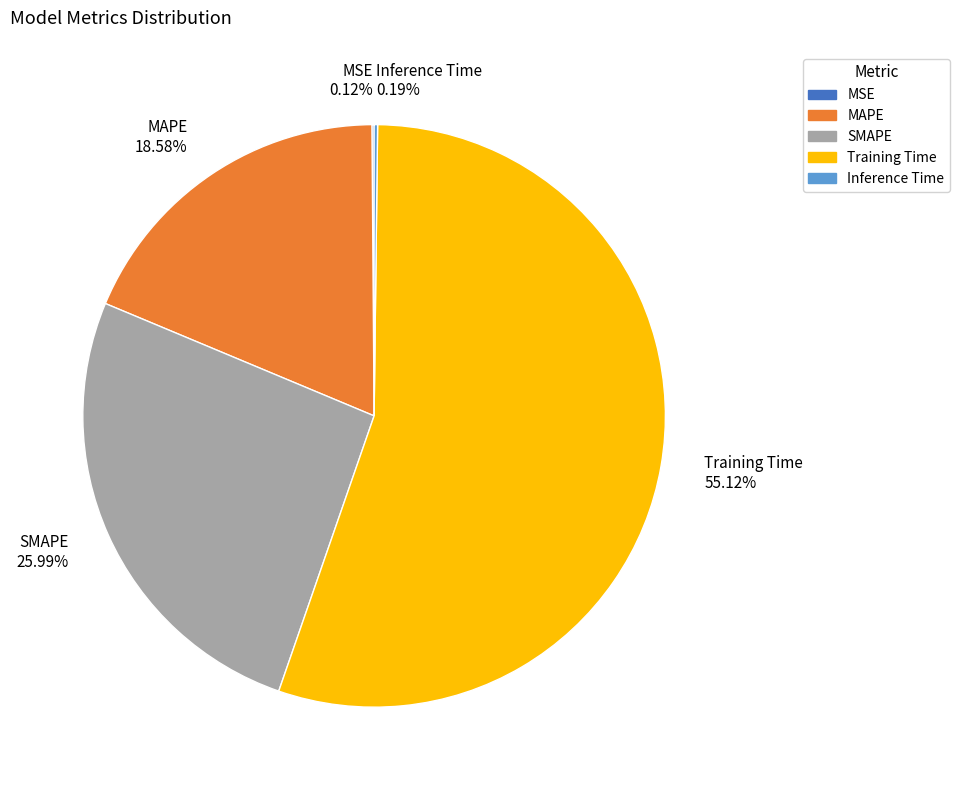

To the nearest percent, what is the difference between the largest and smallest slice percentages?

55%